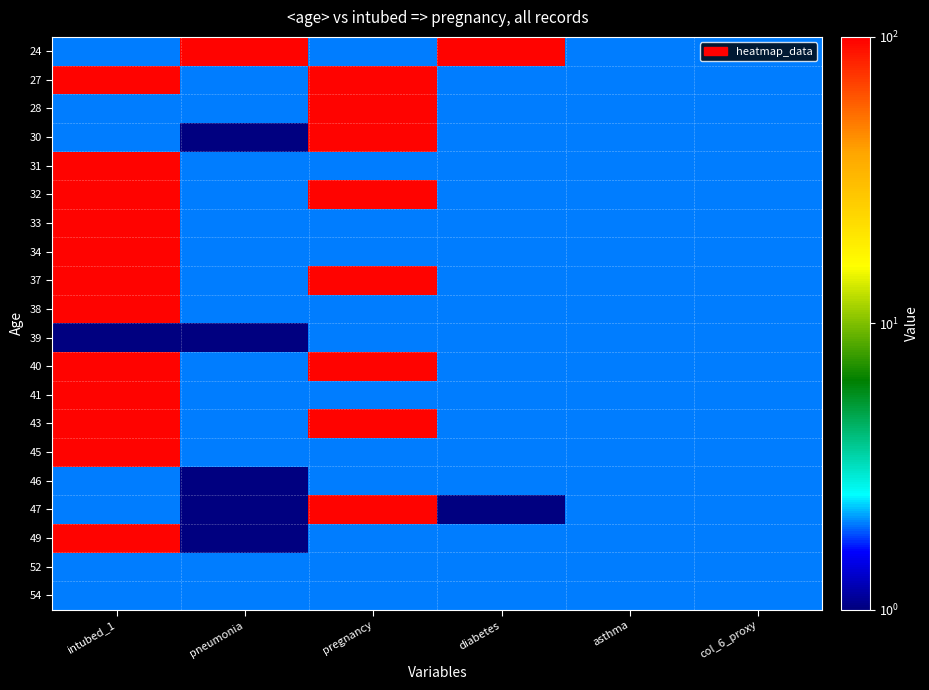

What is the difference between the highest and lowest values at intubed_1?

96